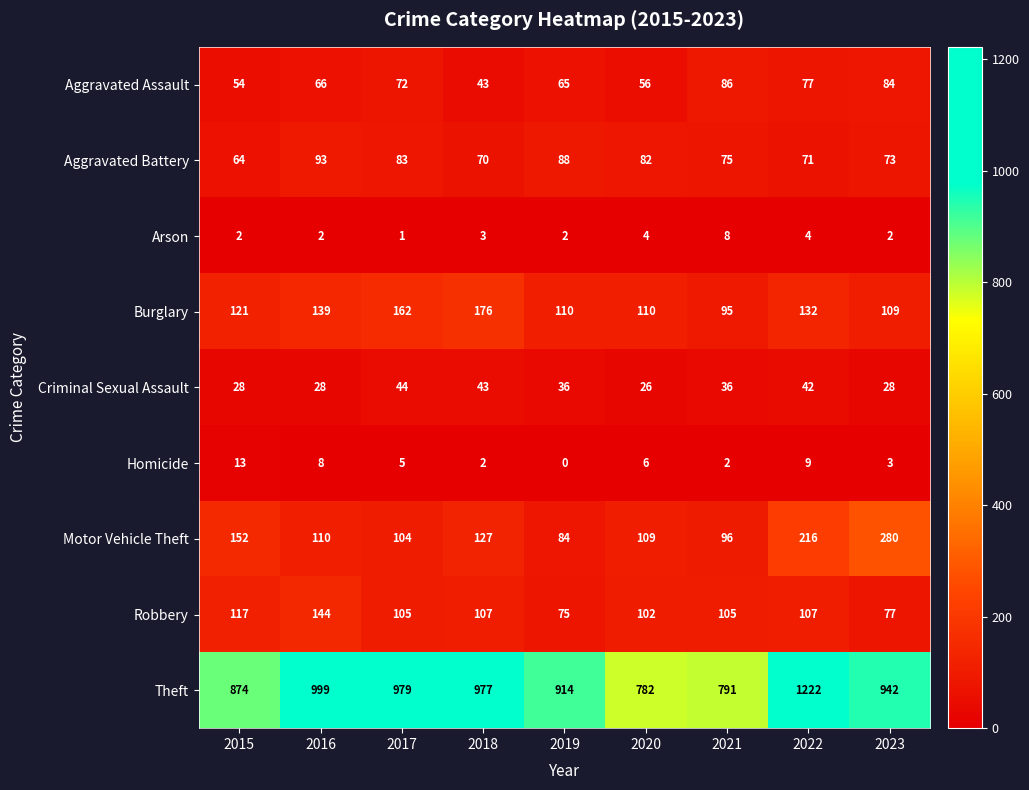

Where is Theft nearest to the value 1002?

2016